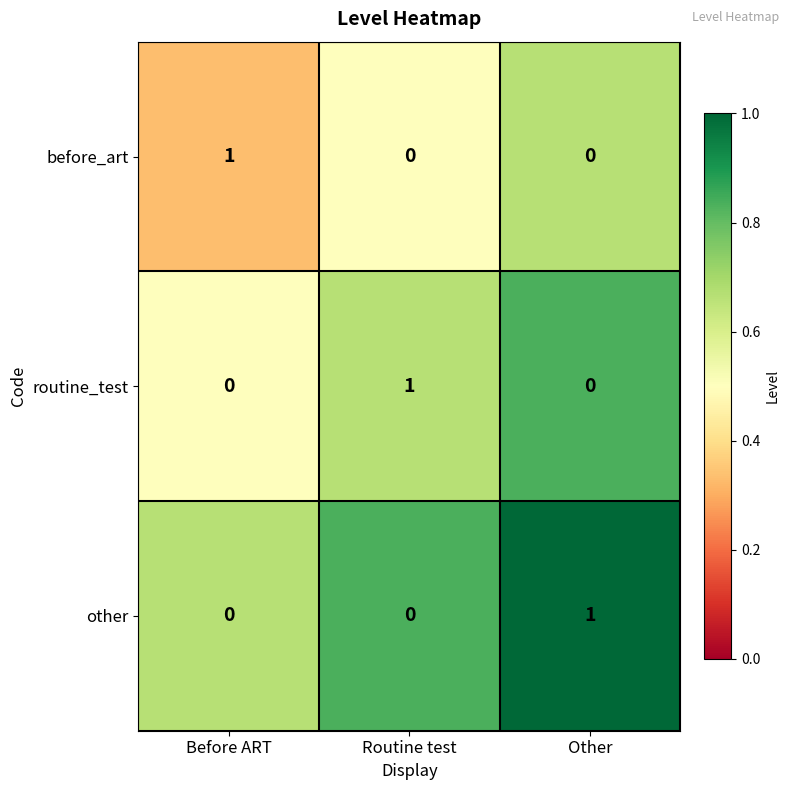

Count the routine_test values in the range 0 to 1.

3